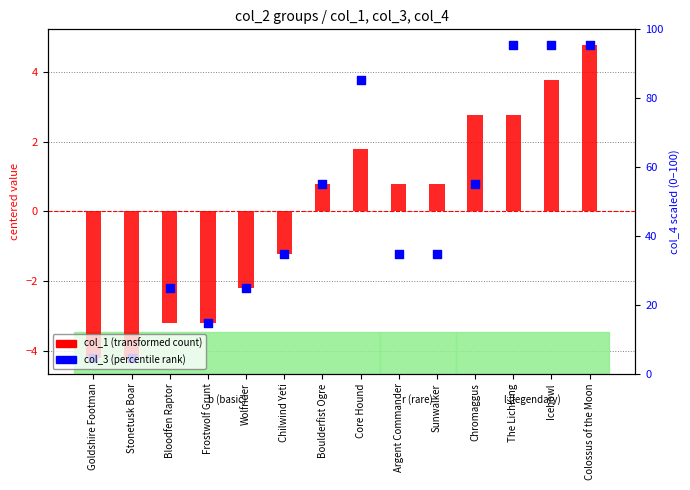

Which series contains the highest Y value?

col_1 (centered)